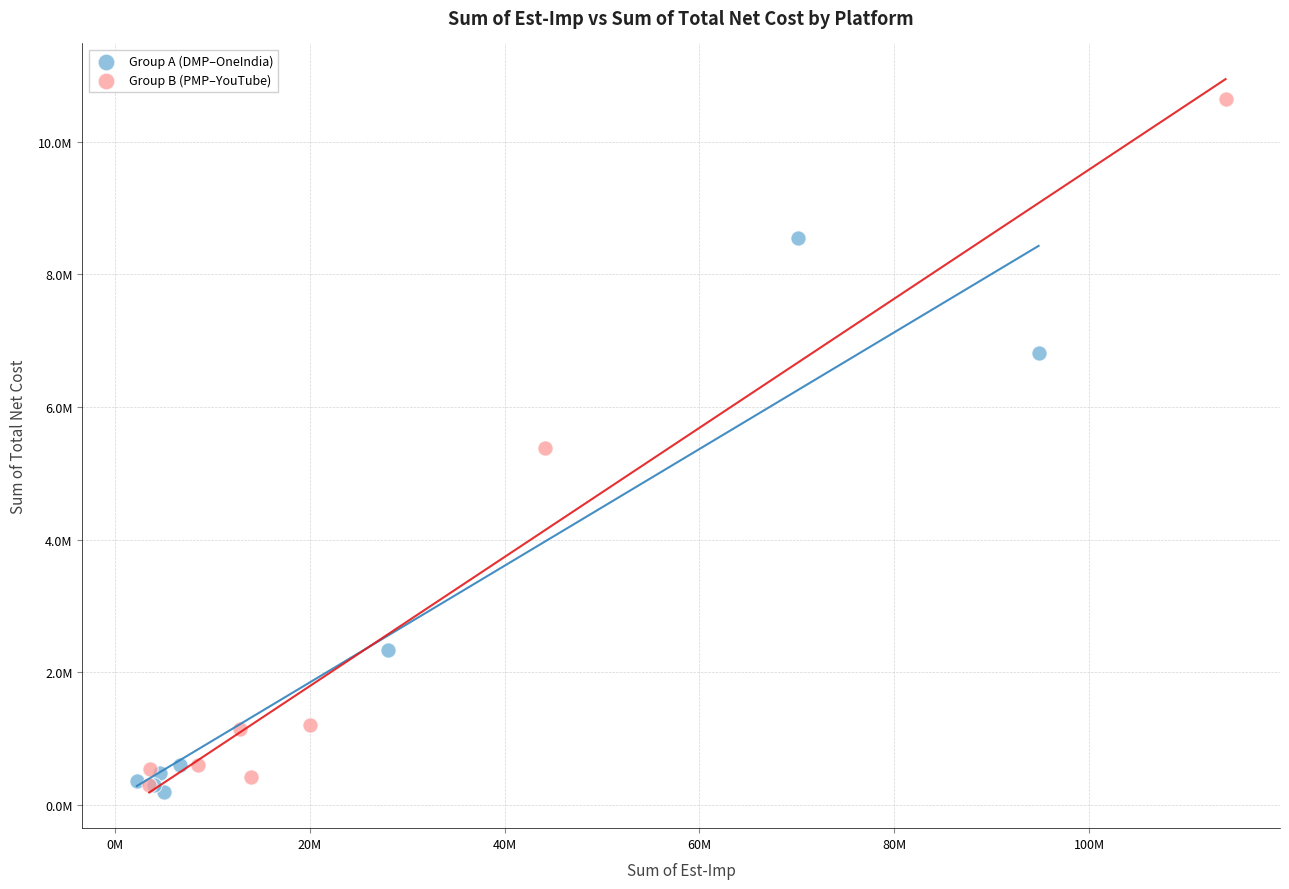

What are all the series names shown in the legend?

Group A (DMP–OneIndia), Group B (PMP–YouTube)